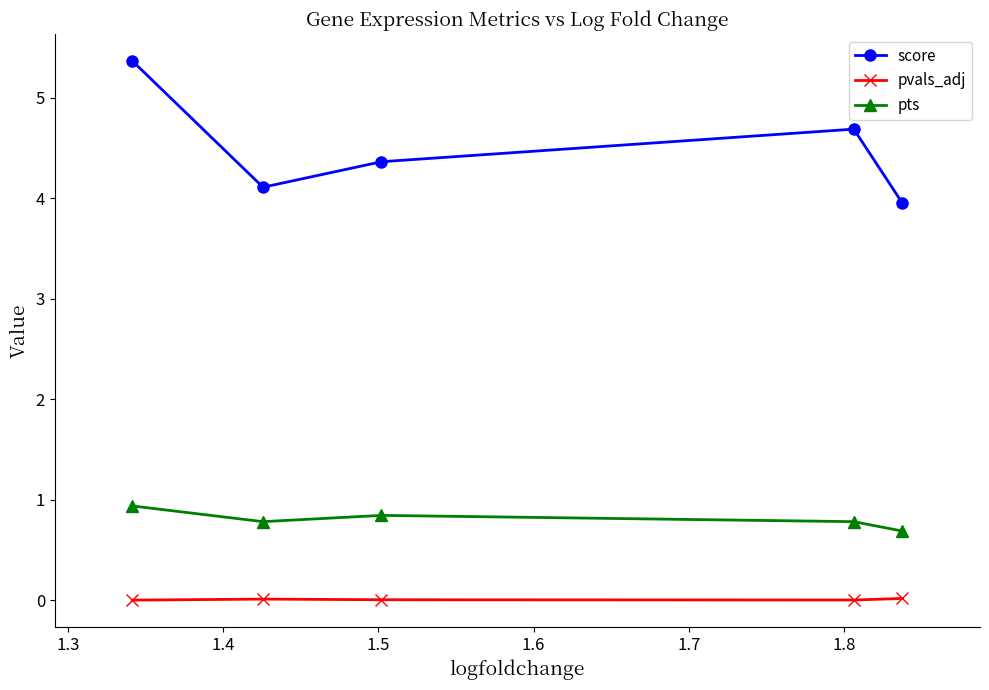

True or false: score and pvals_adj intersect in this chart.

False